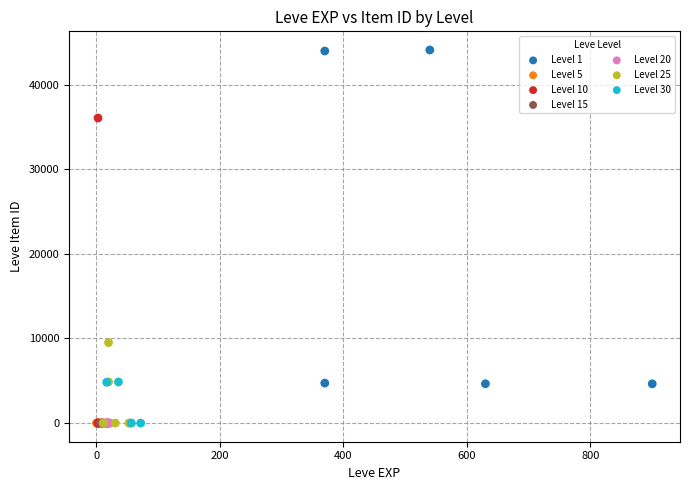

Which series contains the highest Y value?

Level 1